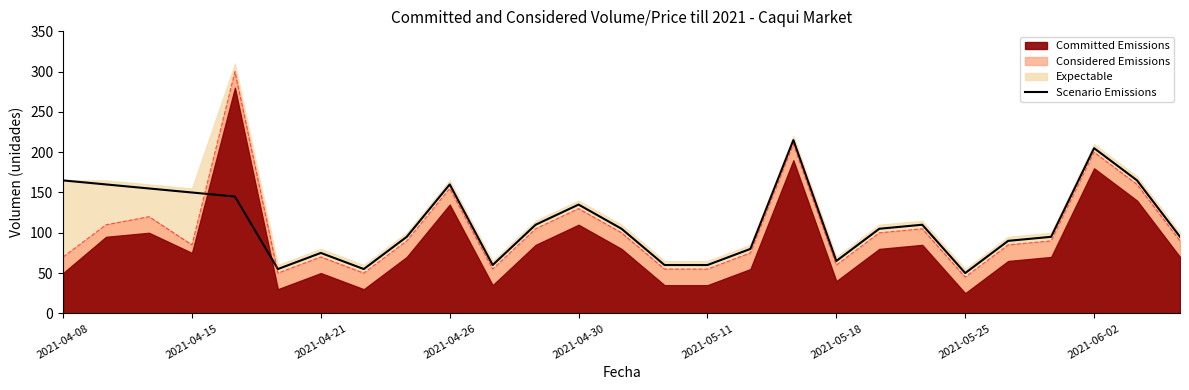

True or false: the data shows 90 at 22.

True